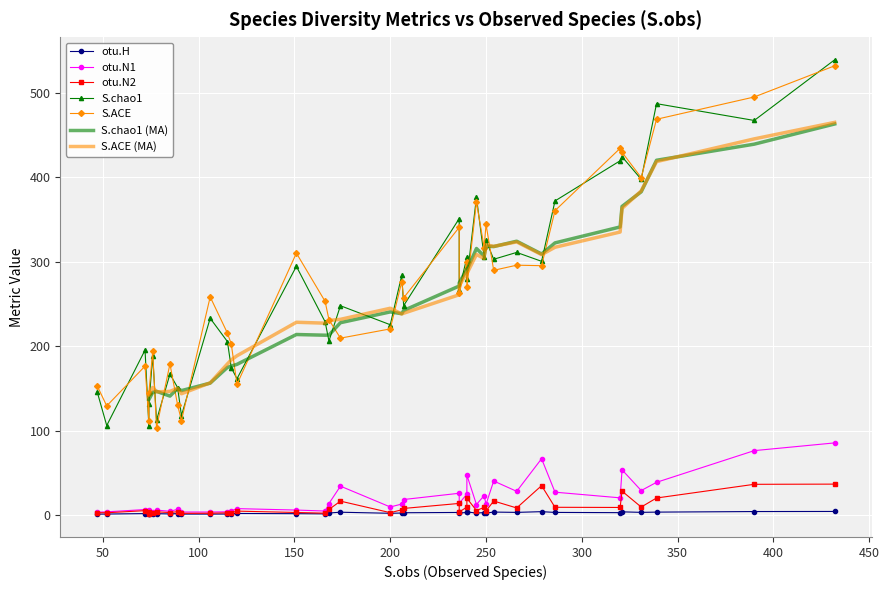

What is the minimum value for otu.H?

1.1